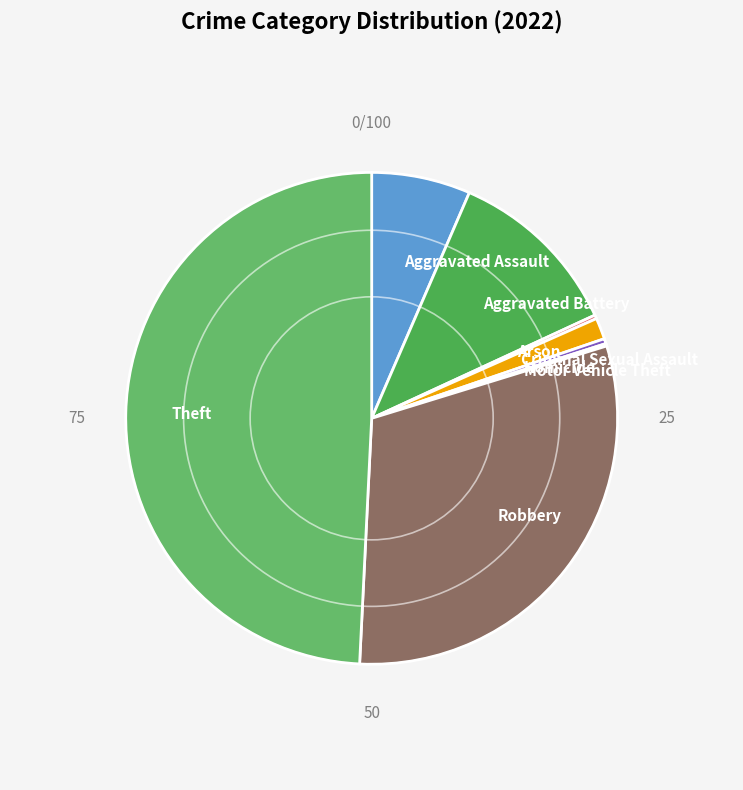

Between Aggravated Assault and Aggravated Battery, which is larger?

Aggravated Battery